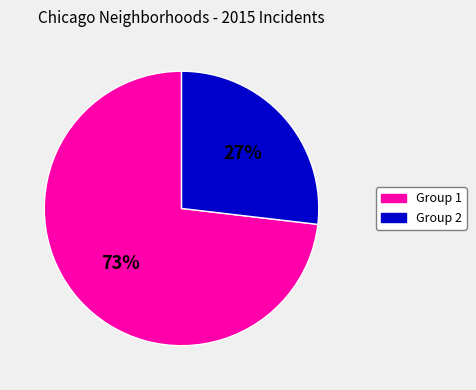

Is there a majority slice in this chart?

Yes